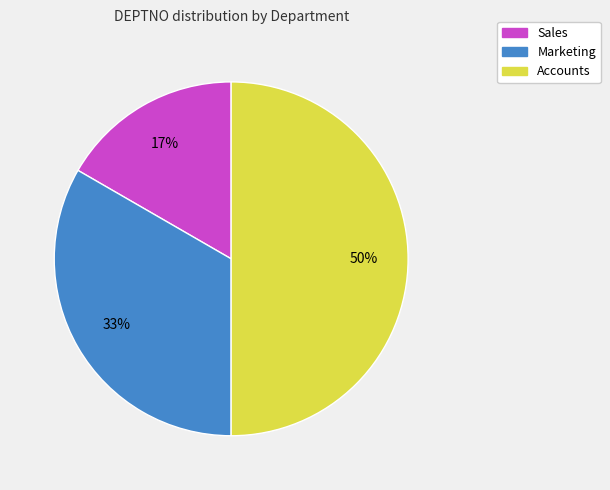

Count the number of slices in the pie.

3